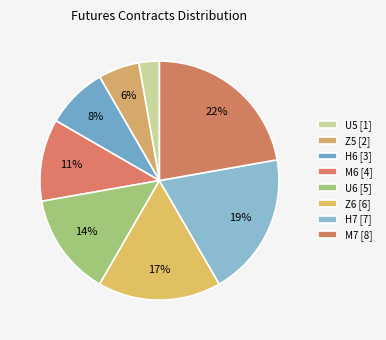

What is the smallest slice in the pie chart?

U5